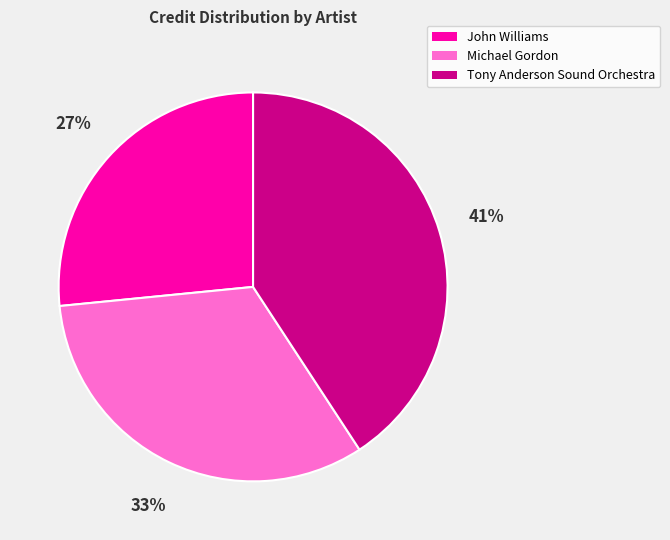

What is the ratio of the value at Tony Anderson Sound Orchestra to the value at Michael Gordon?

1.2